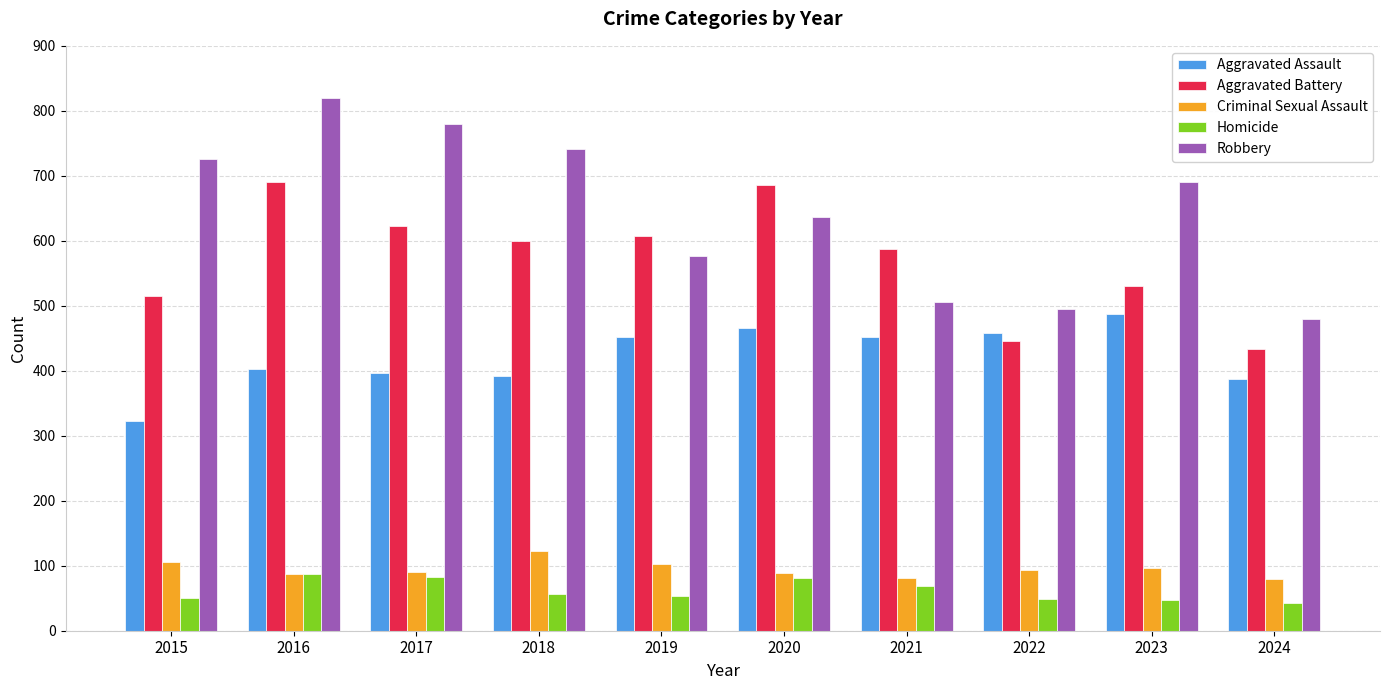

What is the average value of the Homicide series?

62